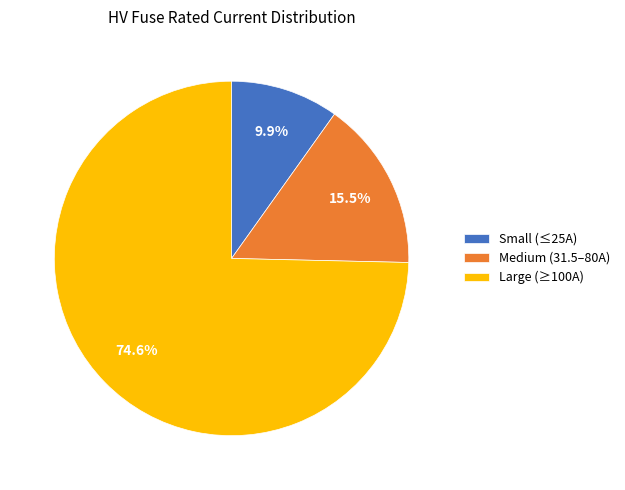

Which category has the biggest portion of the pie?

Large (≥100A)